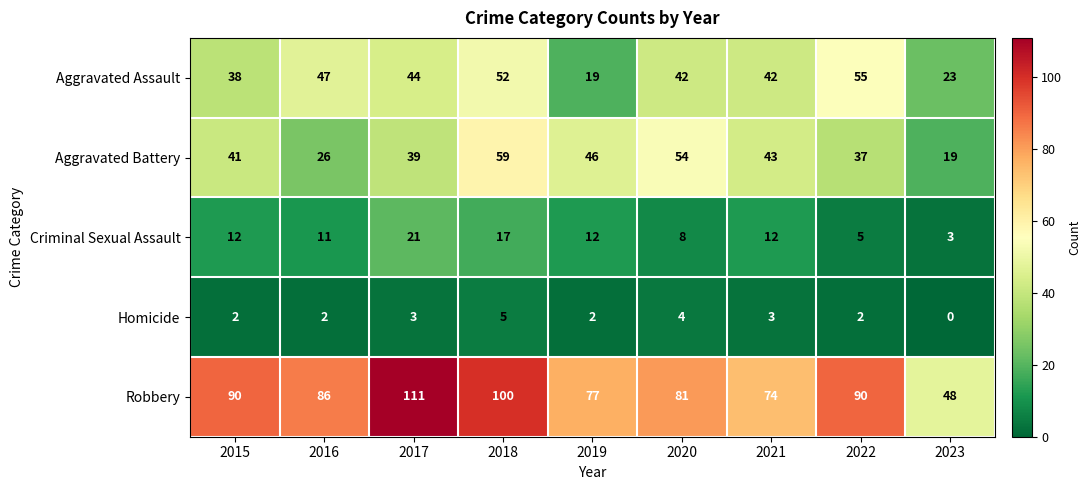

Where is Robbery nearest to the value 79?

2019